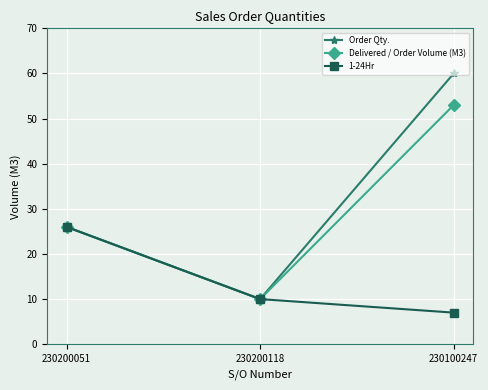

At which category does the chart reach its peak across all series?

230100247